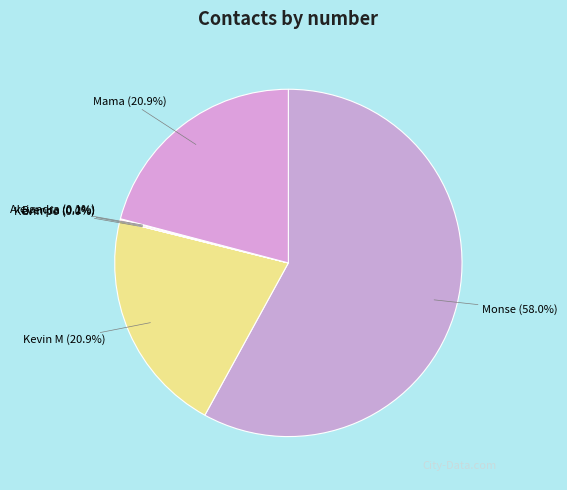

What portion of the pie excludes Mama?

79.1%